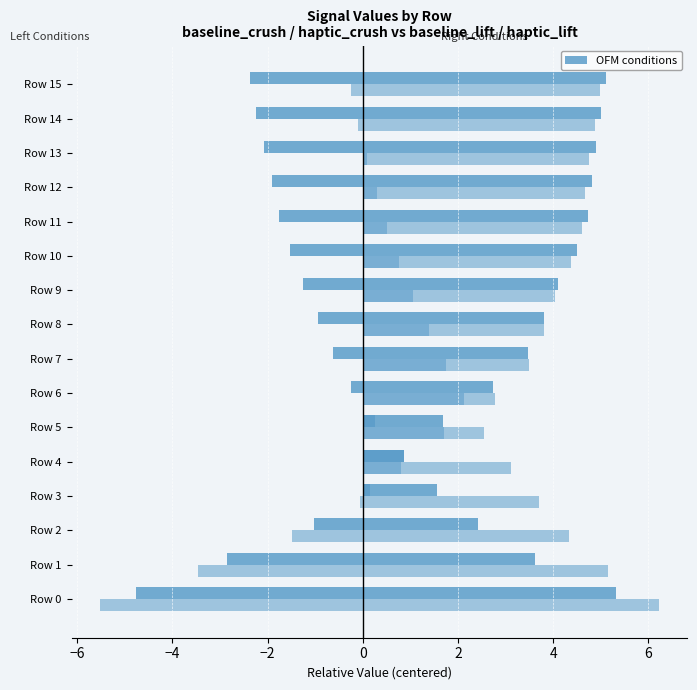

Reading left to right, list all the values displayed in this chart.

baseline_crush: -4.8	-2.9	-1.0	0.2	0.9	1.7	2.7	3.5	3.8	4.1	4.5	4.7	4.8	4.9	5.0	5.1
haptic_crush: -5.5	-3.5	-1.5	-0.1	0.8	1.7	2.8	3.5	3.8	4.0	4.4	4.6	4.7	4.8	4.9	5.0
baseline_lift: 5.3	3.6	2.4	1.6	0.9	0.3	-0.2	-0.6	-0.9	-1.2	-1.5	-1.8	-1.9	-2.1	-2.3	-2.4
haptic_lift: 6.2	5.1	4.3	3.7	3.1	2.5	2.1	1.7	1.4	1.1	0.8	0.5	0.3	0.1	-0.1	-0.2